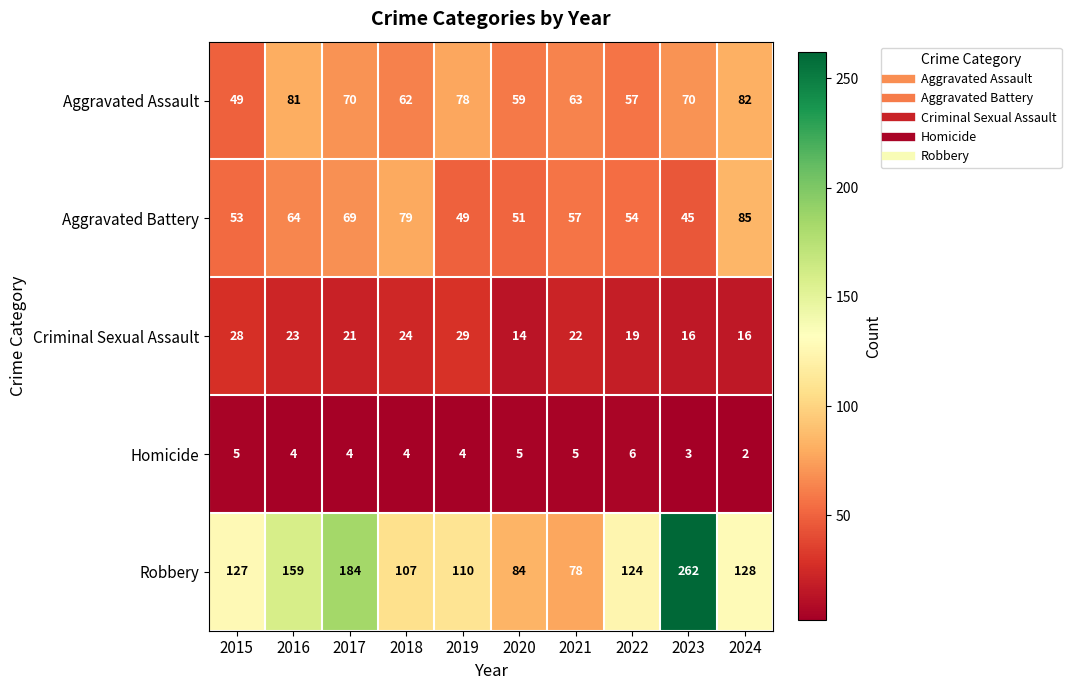

Which series changed the most between 2017 and 2021?

Robbery